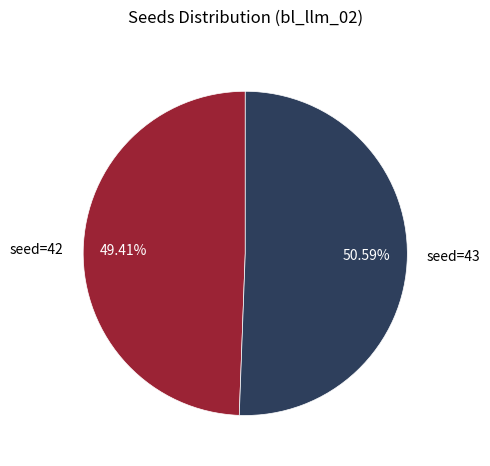

To the nearest percent, what is the combined percentage of seed=42 and seed=43?

100%